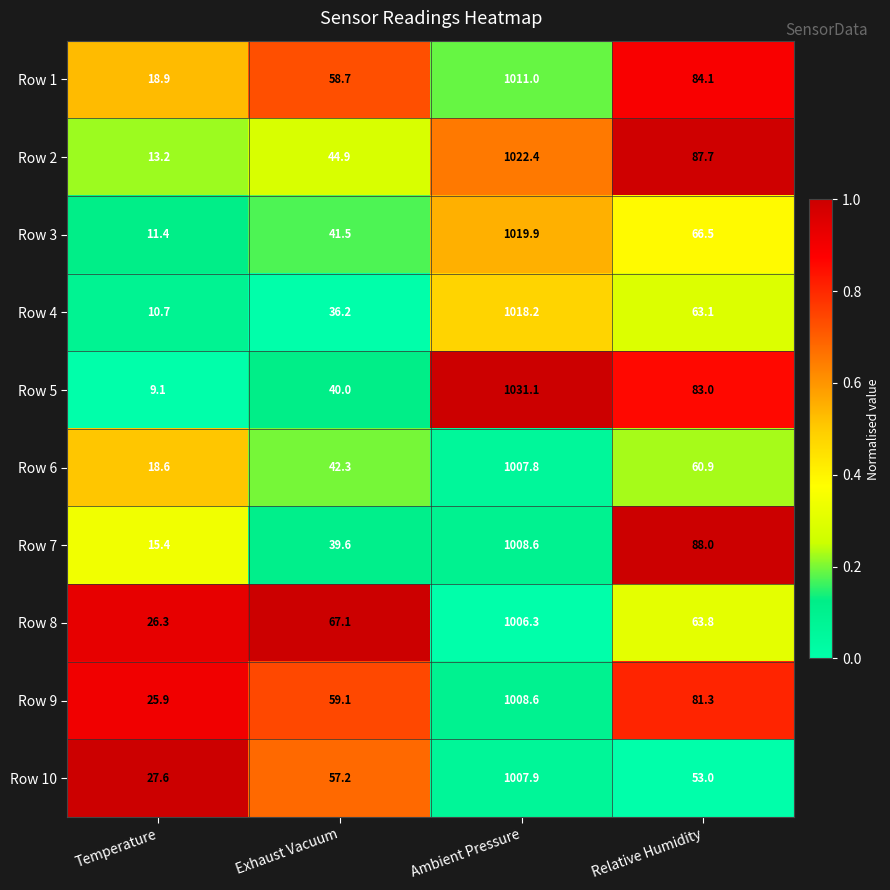

The Row 1 series shows 58.7 at Exhaust Vacuum. True or false?

True